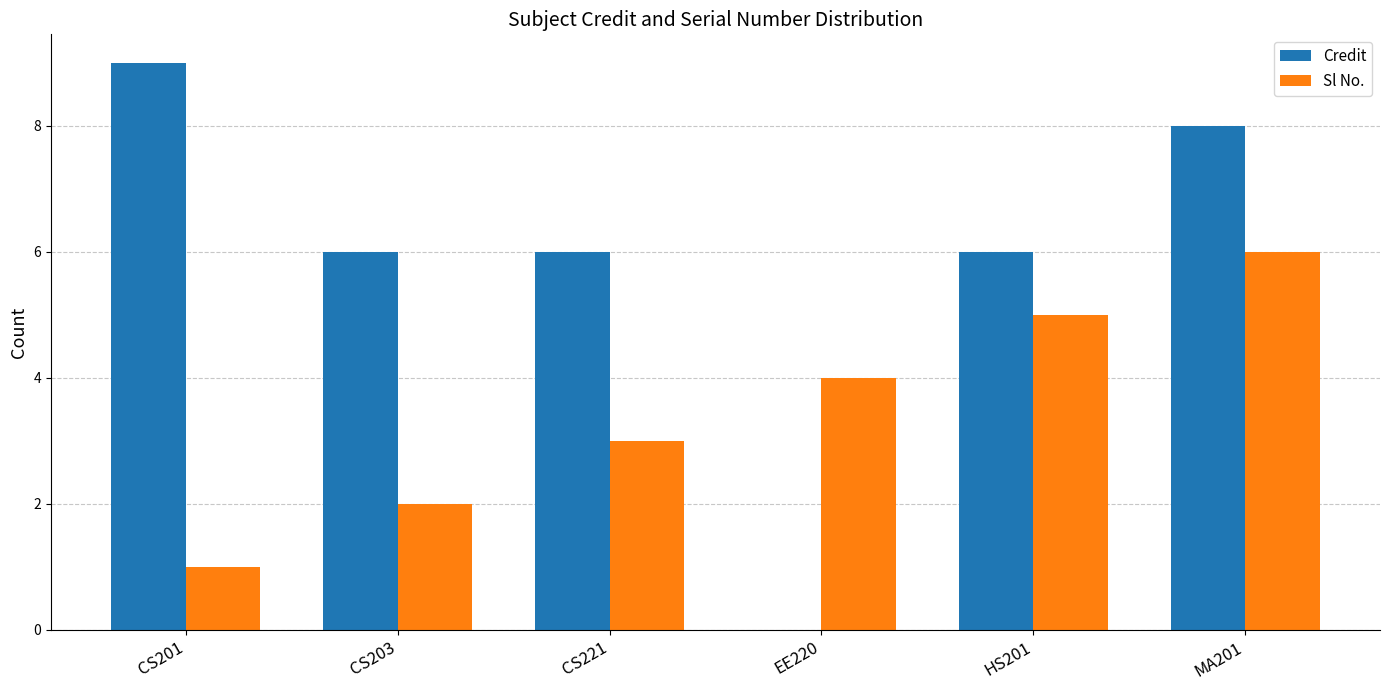

The value of Sl No. at CS203 is 2. True or false?

True